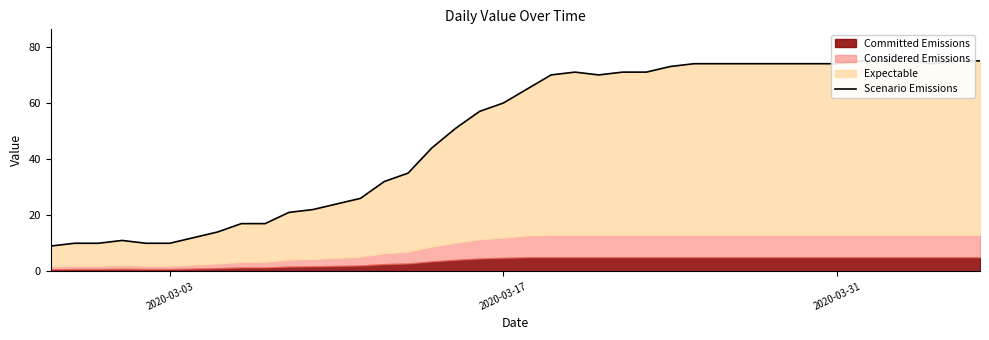

What is the average value?

49